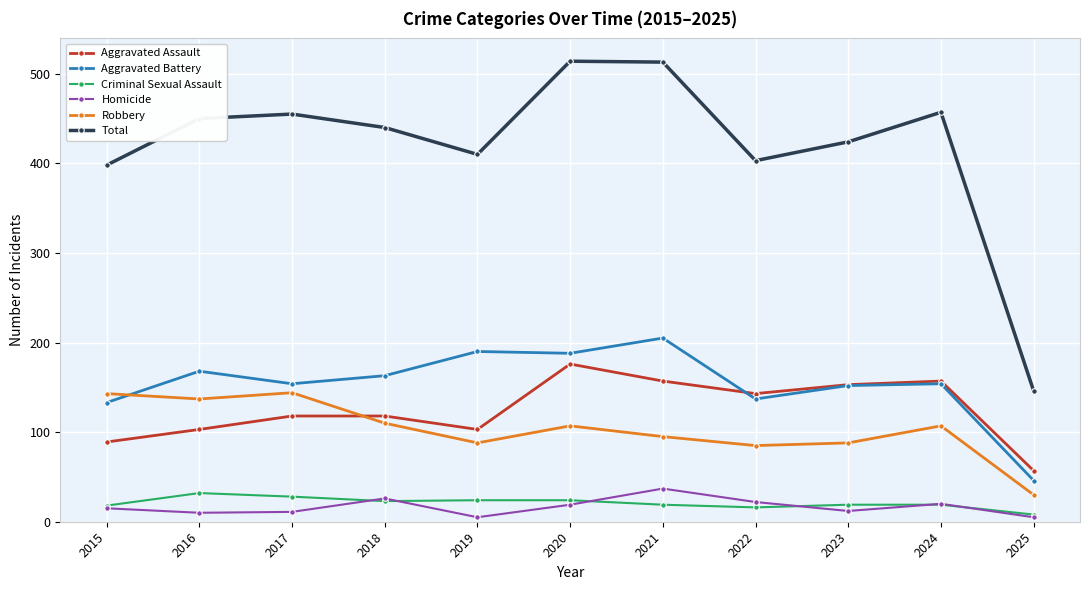

The value of Criminal Sexual Assault at 2024 is 19. True or false?

True